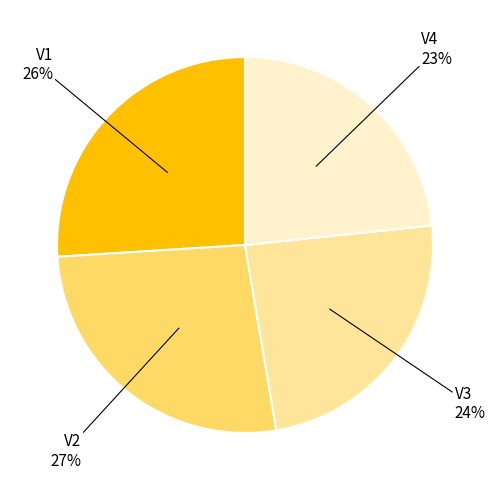

What percentage is the V3 slice, to the nearest percent?

24%